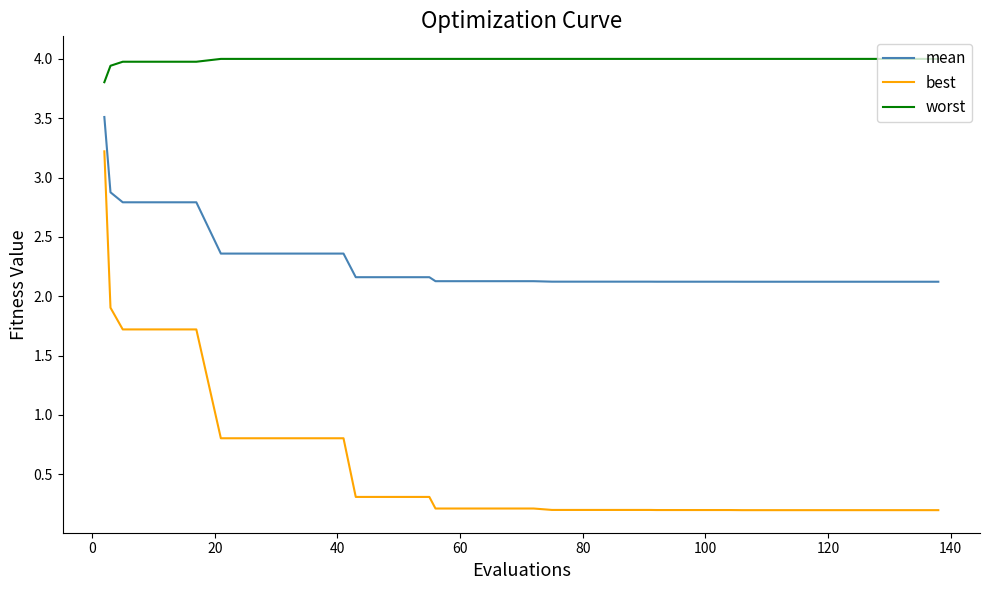

List the series in order of their peak value, lowest first.

best, mean, worst